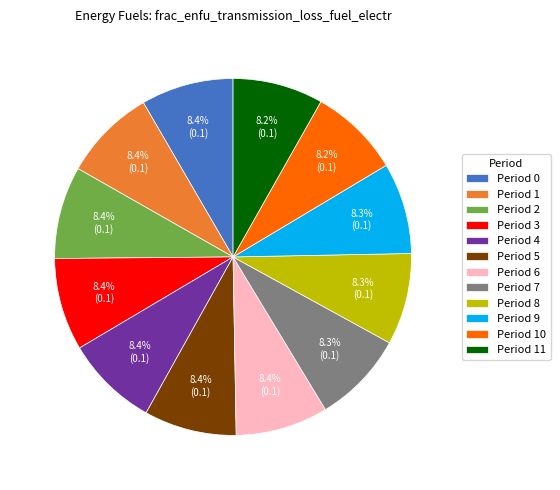

How many segments does this pie chart have?

12